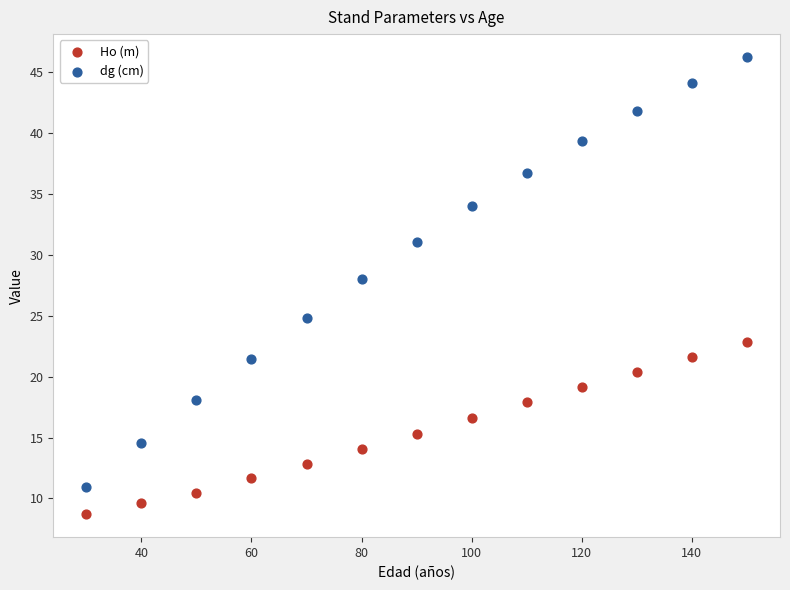

Across all series, what Y value is closest to 27?

28.0